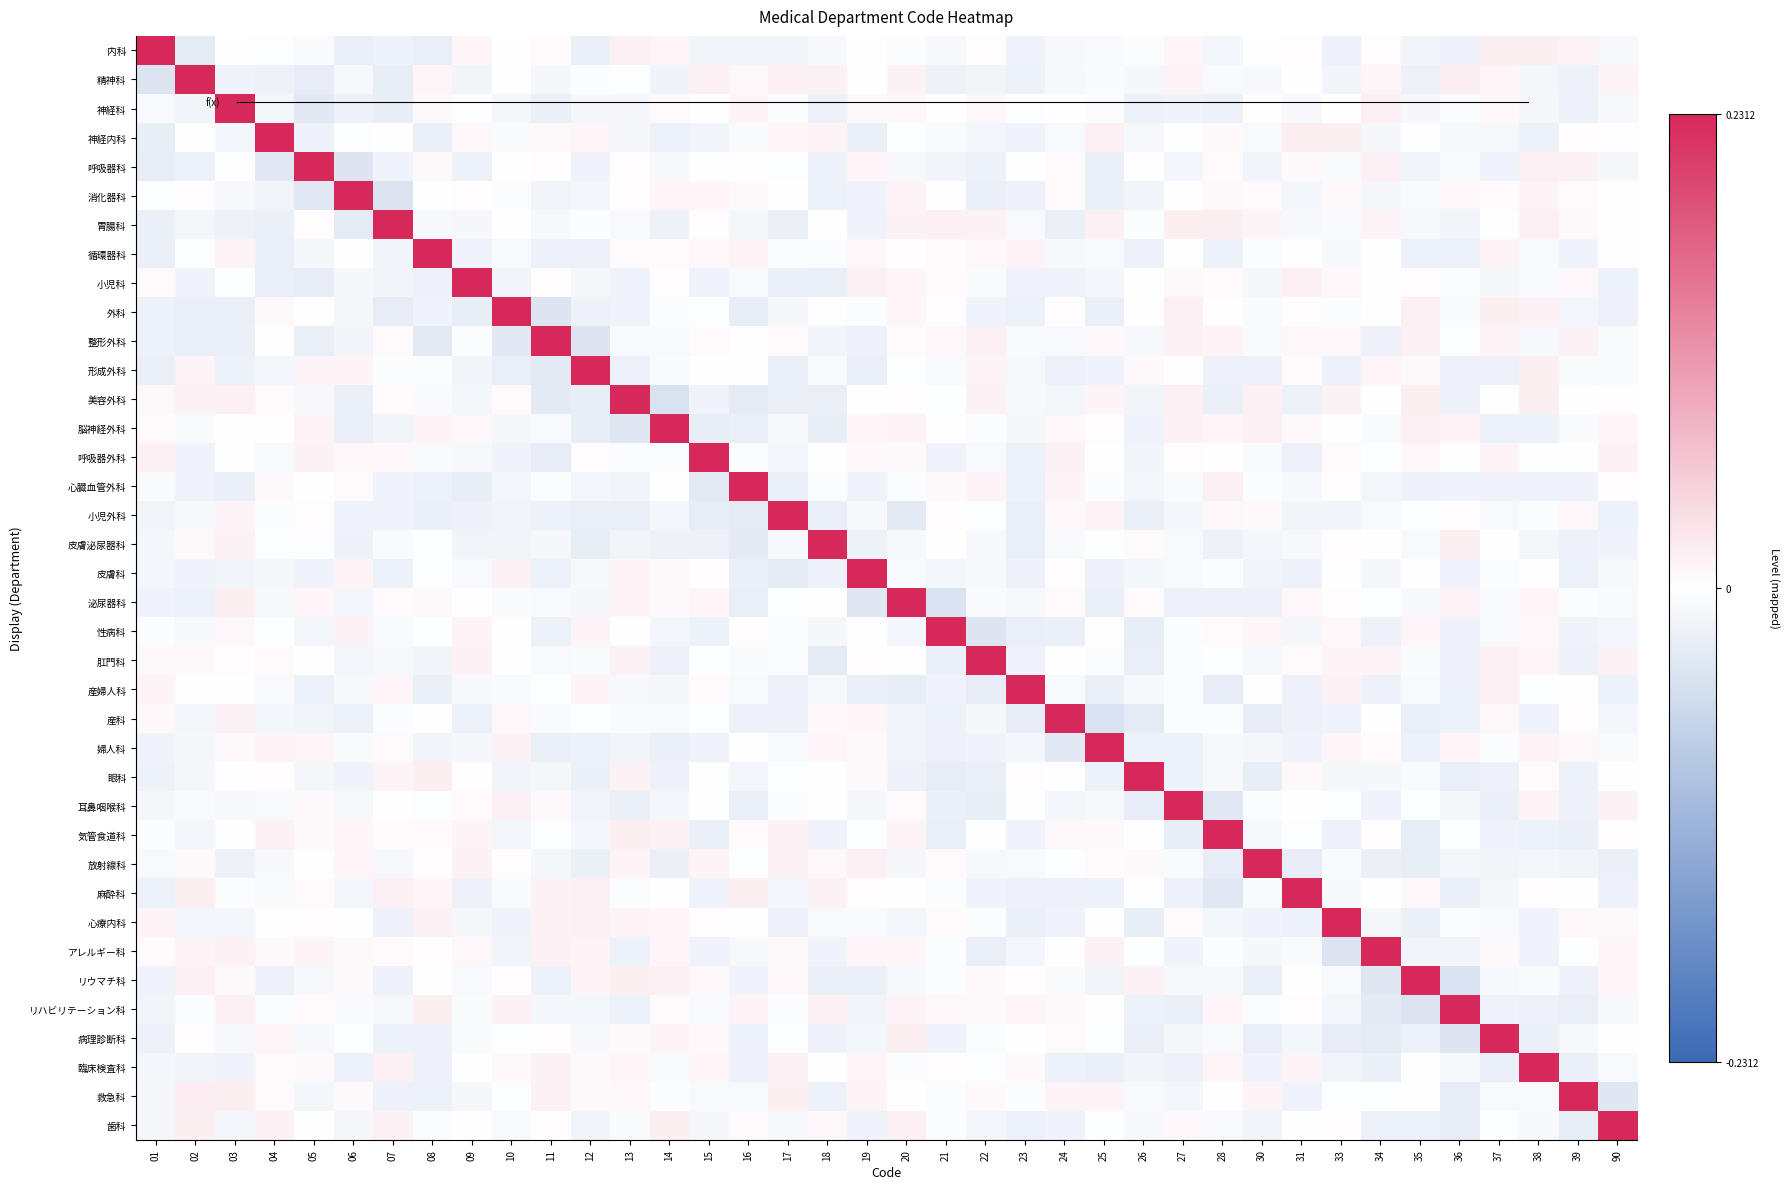

The アレルギー科 series shows 0.0 at 08. True or false?

True